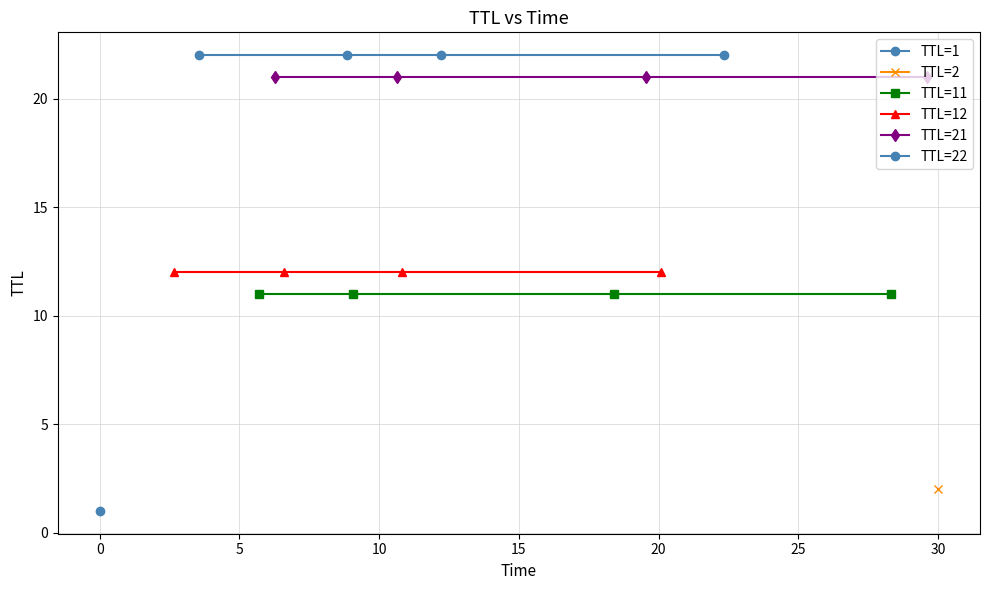

What is the approximate value of TTL=21 at 0?

21